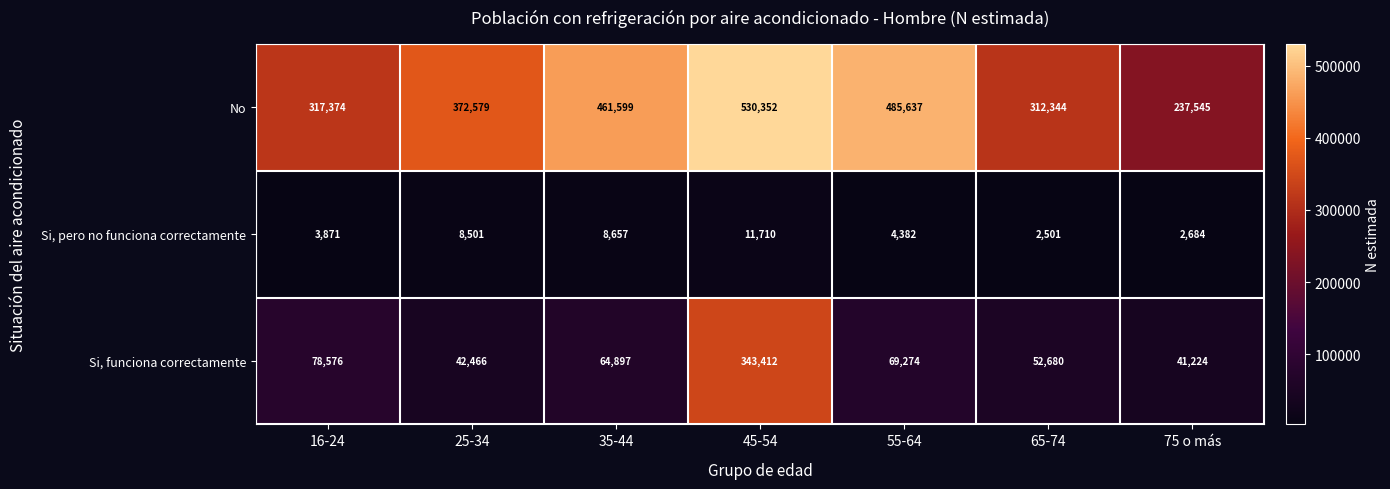

At 25-34, list the series in order from largest to smallest.

No, Si, funciona correctamente, Si, pero no funciona correctamente